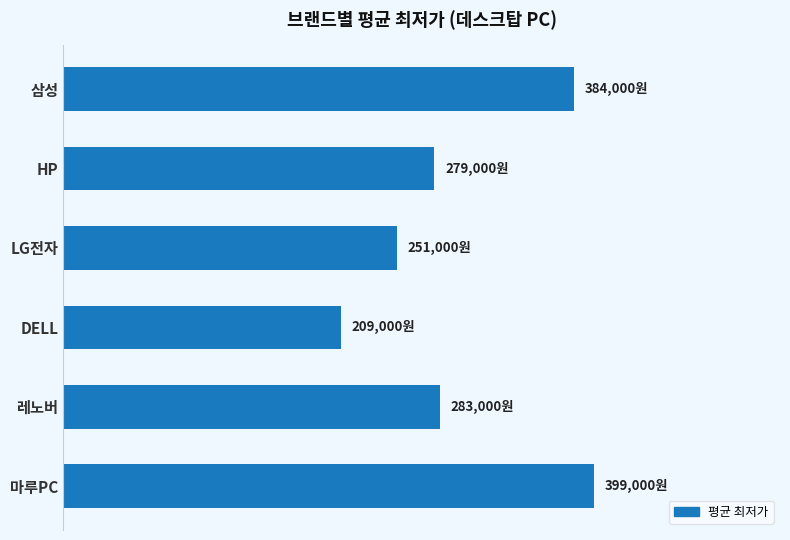

Are the bars horizontal?

Yes